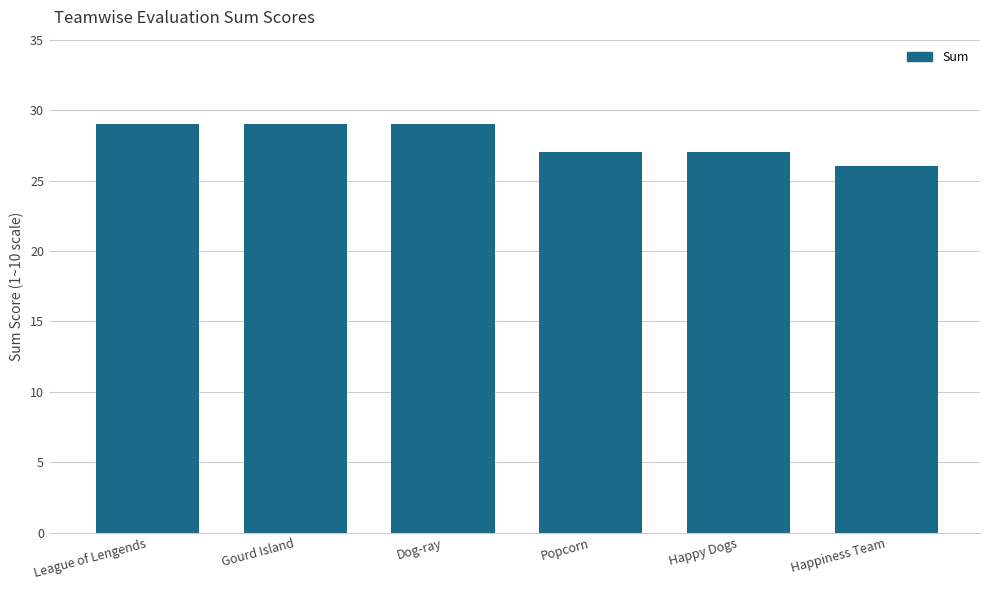

What is the label of the 6th bar from the right?

League of Lengends